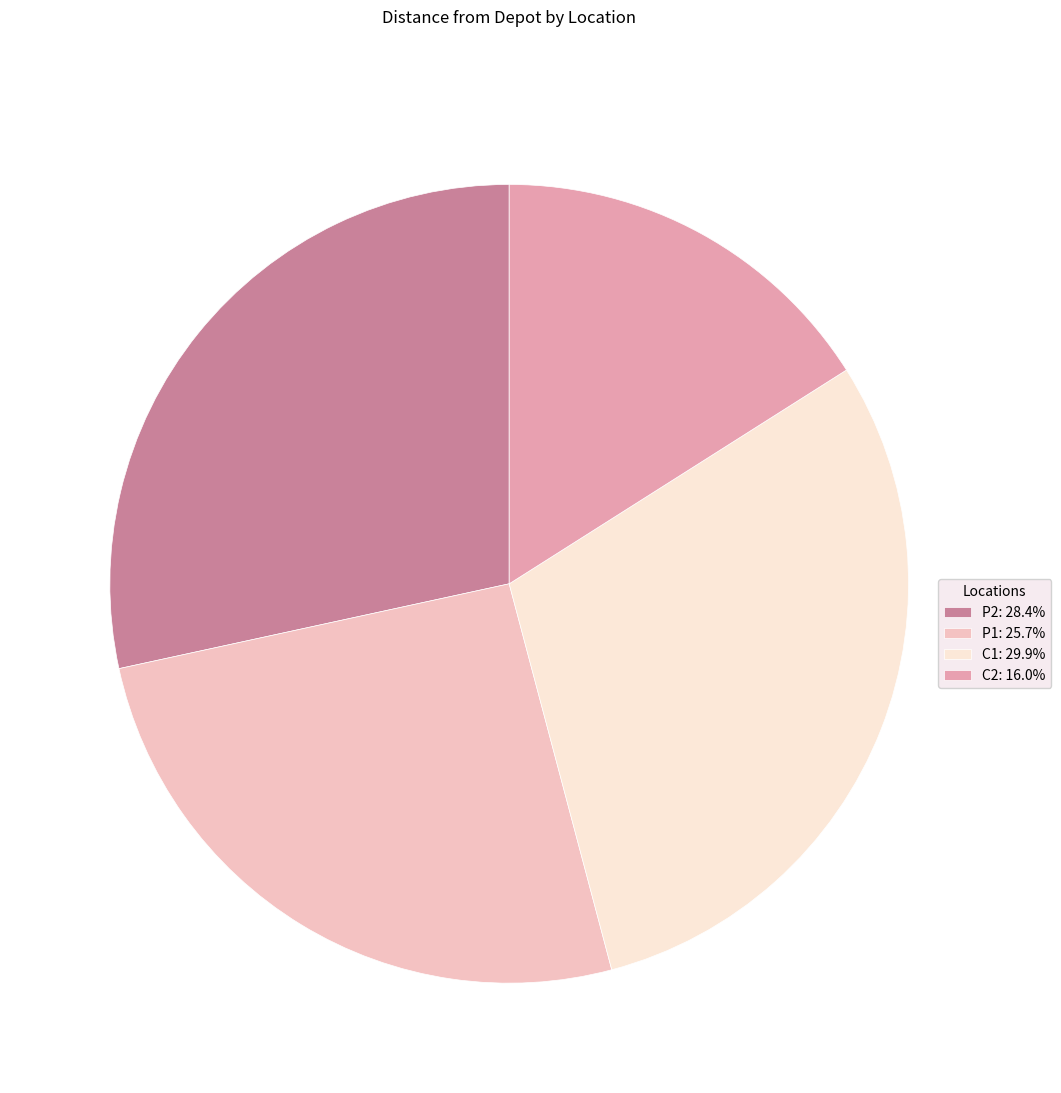

Count the number of slices in the pie.

4